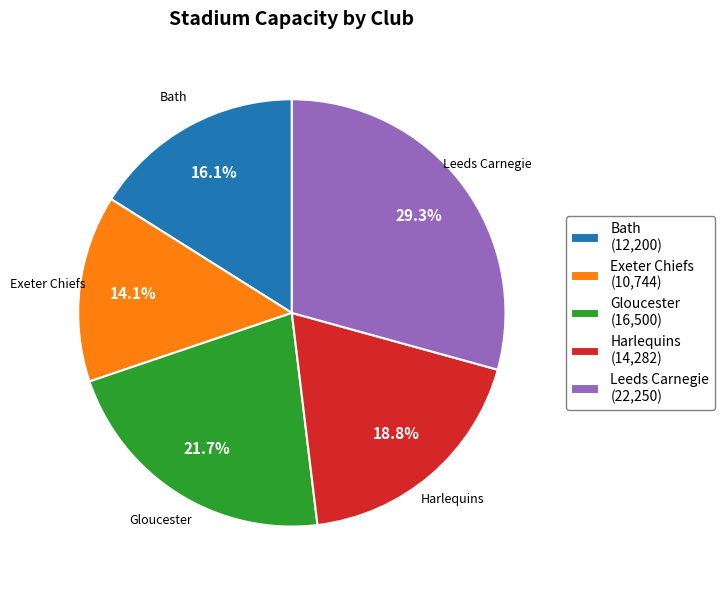

Is Exeter Chiefs the majority of the pie?

No